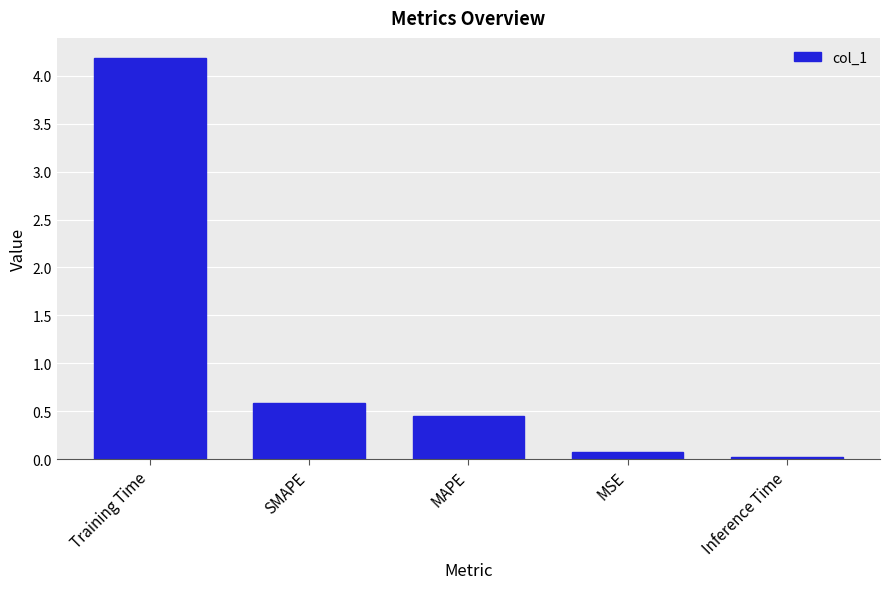

Count the number of data series in this chart.

1